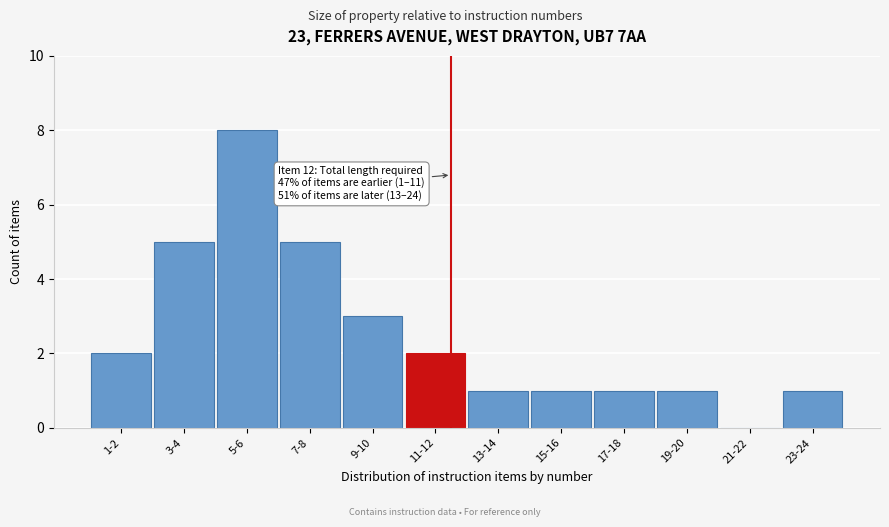

Reading right to left, transcribe all the data shown in this chart.

23-24=1	21-22=0	19-20=1	17-18=1	15-16=1	13-14=1	11-12=2	9-10=3	7-8=5	5-6=8	3-4=5	1-2=2